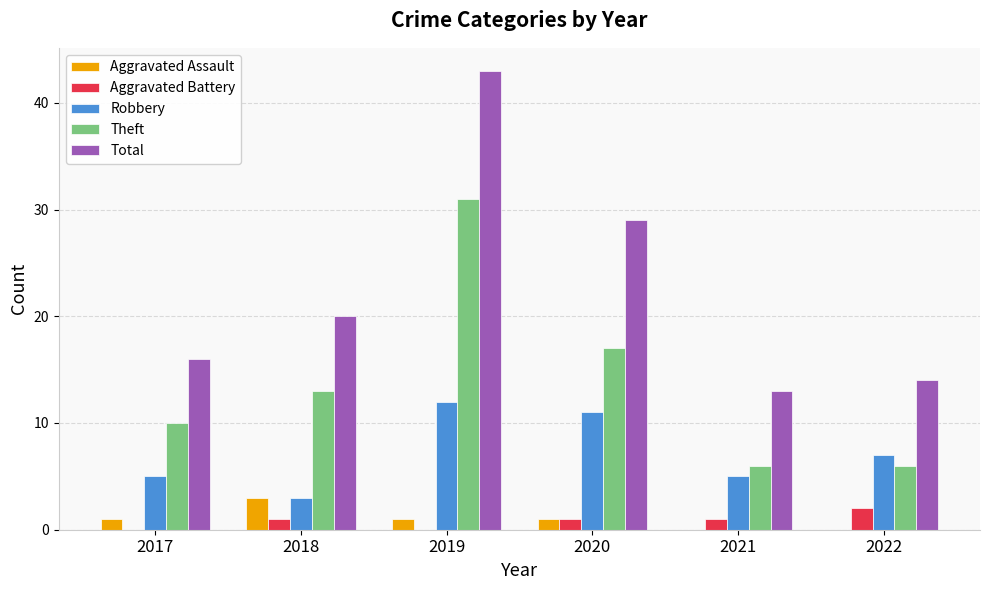

Which series has the widest spread of values?

Total